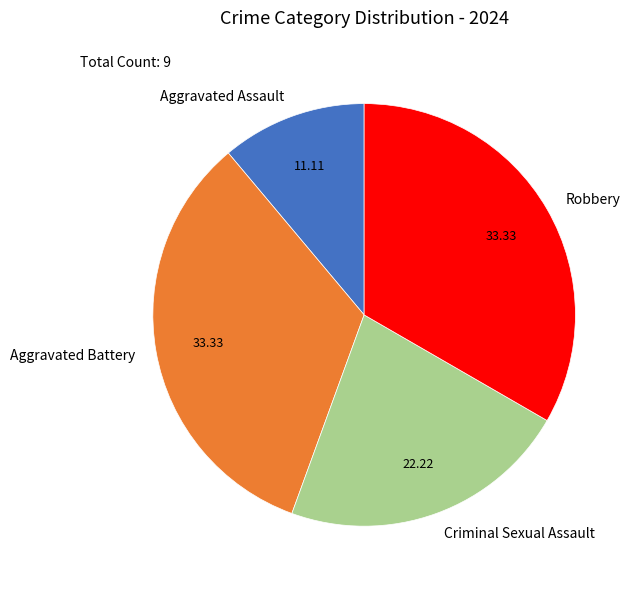

What is the smallest slice in the pie chart?

Aggravated Assault